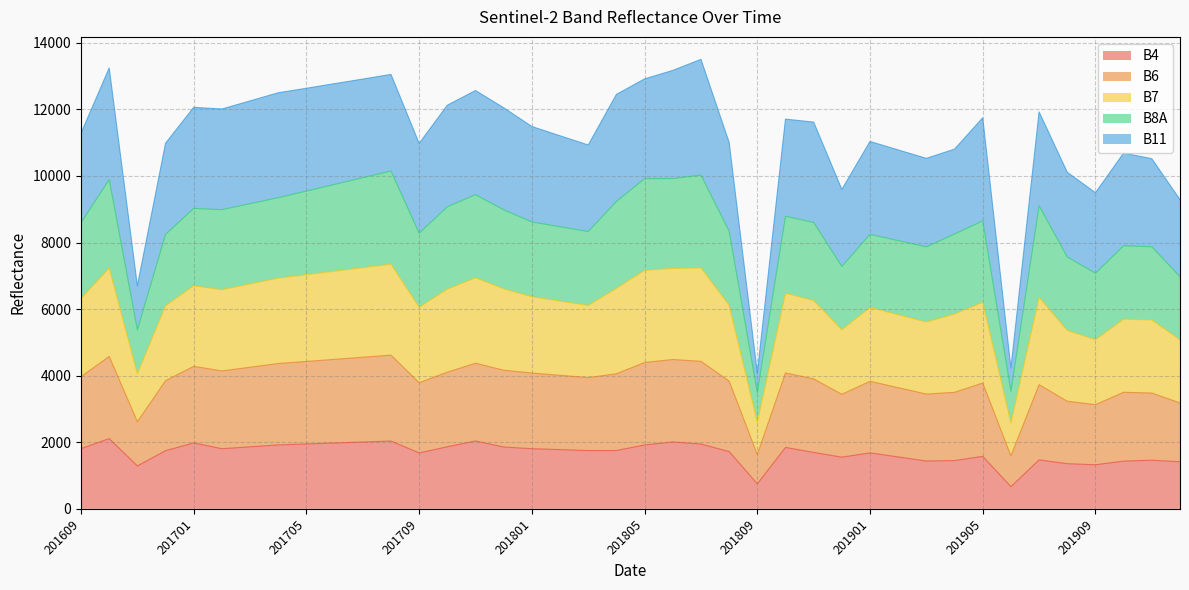

At how many categories does at least one series exceed 4774?

38